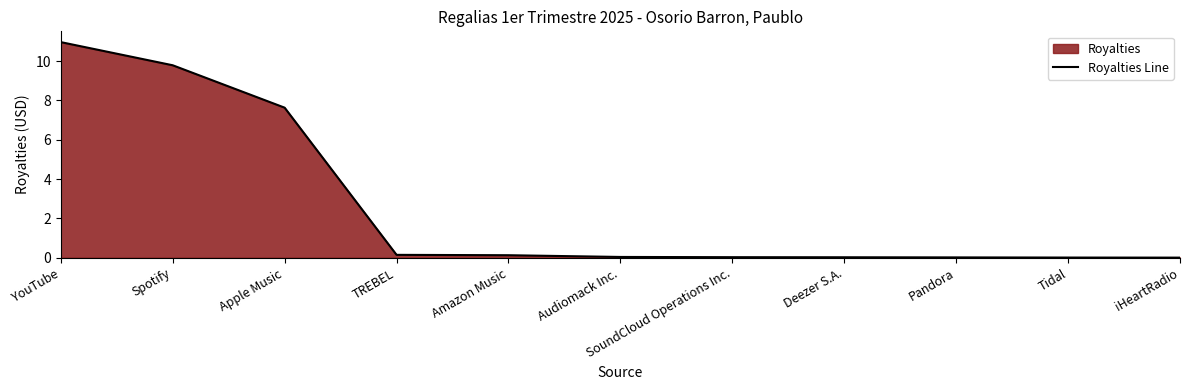

Rank the categories by value from highest to lowest.

YouTube, Spotify, Apple Music, TREBEL, Amazon Music, Audiomack Inc., SoundCloud Operations Inc., Deezer S.A., Pandora, Tidal, iHeartRadio